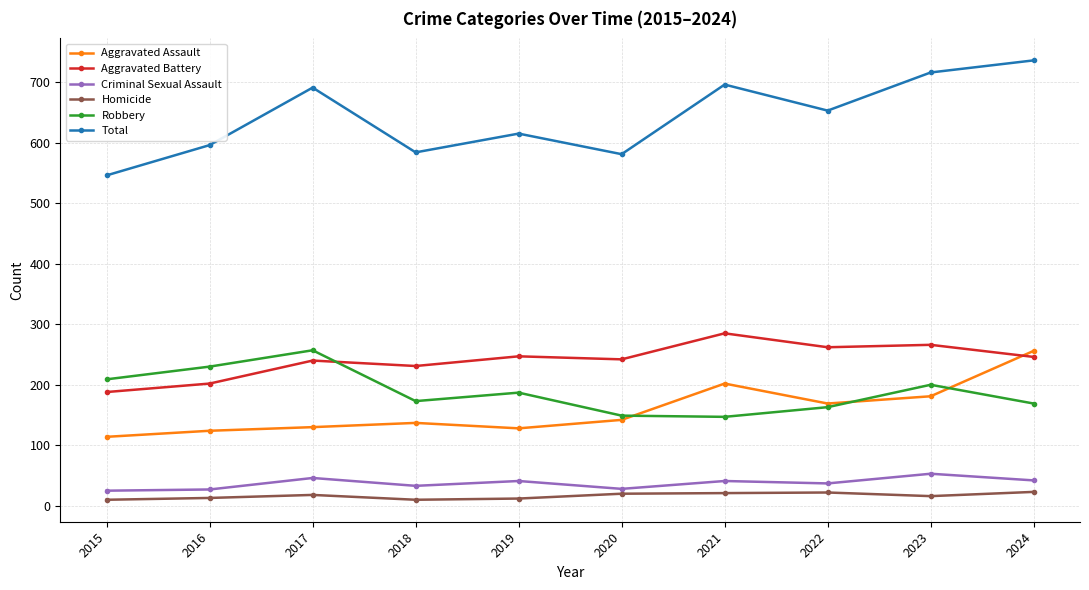

What is the difference between the Robbery values at 2016 and 2022?

67